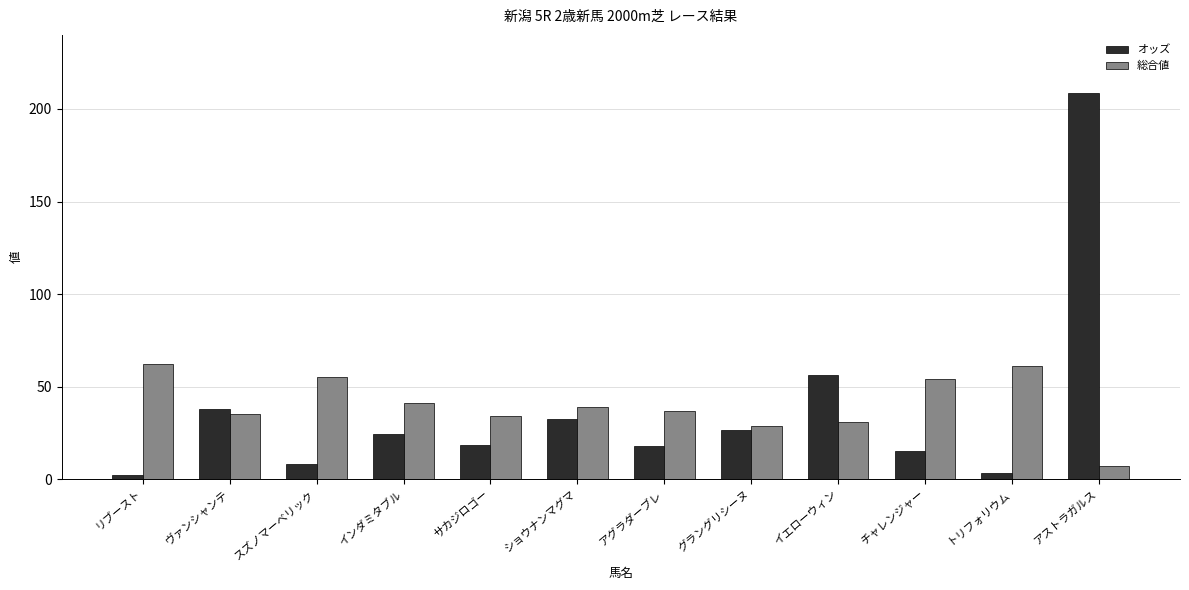

Which category has the highest value across all series?

アストラガルス